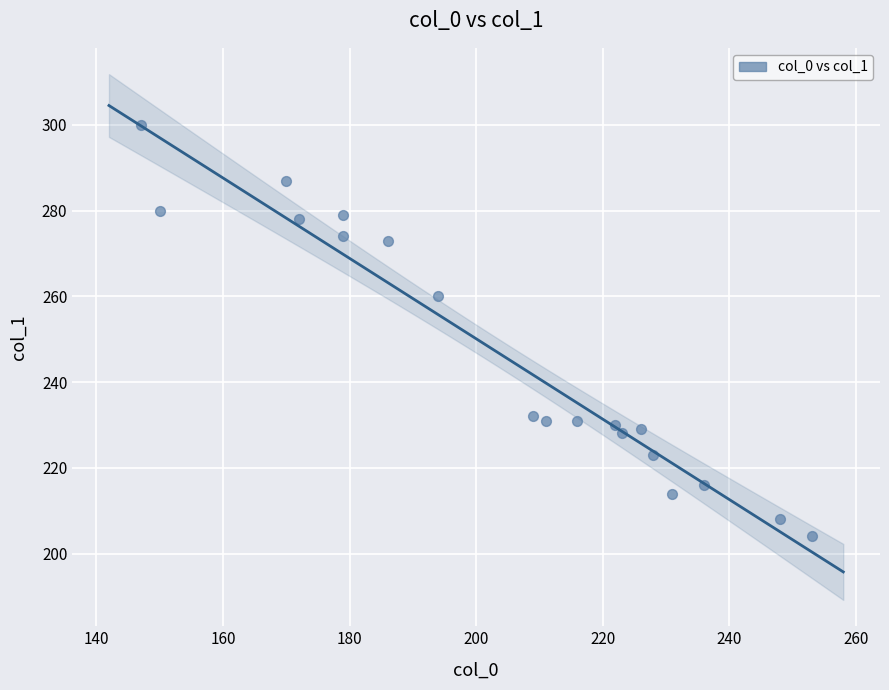

What Y value in the scatter plot is closest to 252?

260